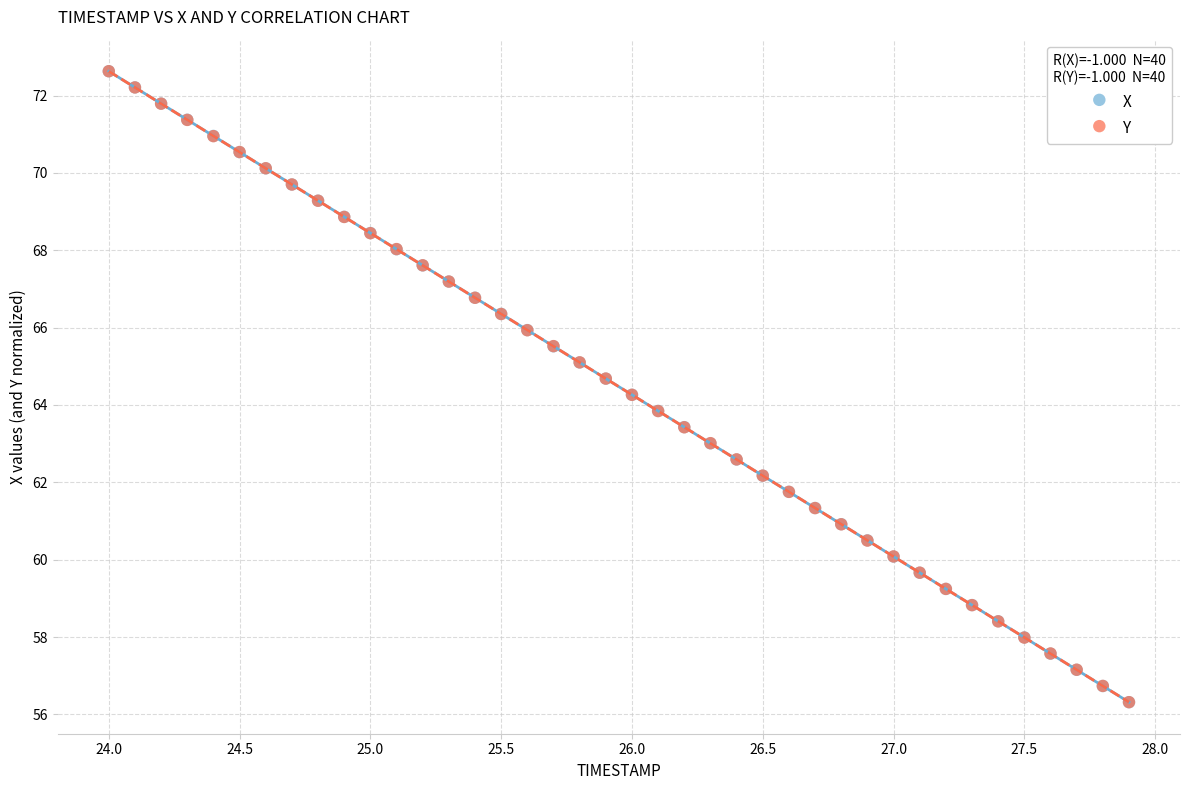

What are all the series names shown in the legend?

X, Y